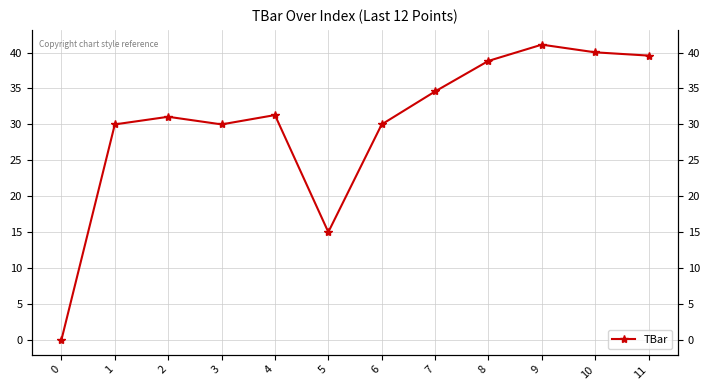

What is the difference between the values at 3 and 8?

8.8